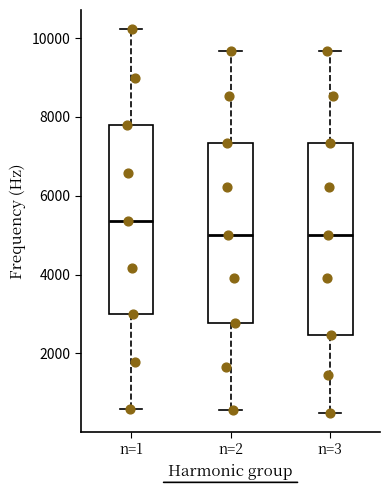

Which box's median line is the highest?

n=1